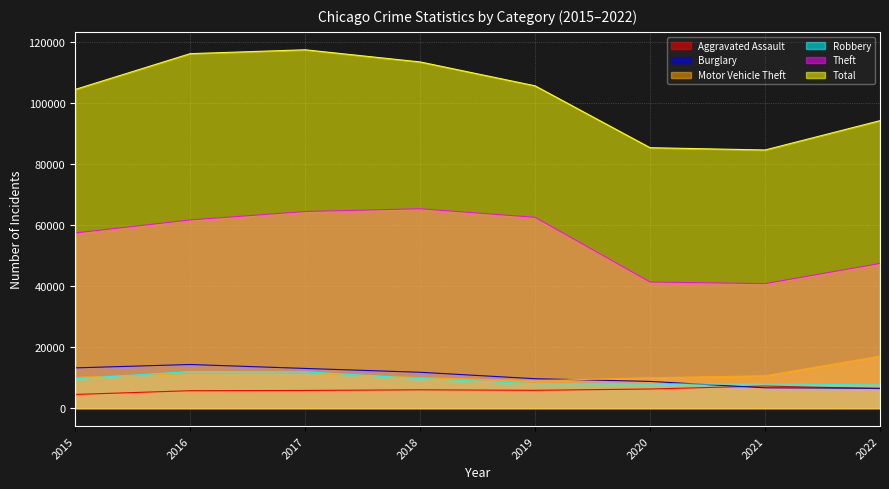

Where do Motor Vehicle Theft and Robbery first cross each other?

2015 and 2016